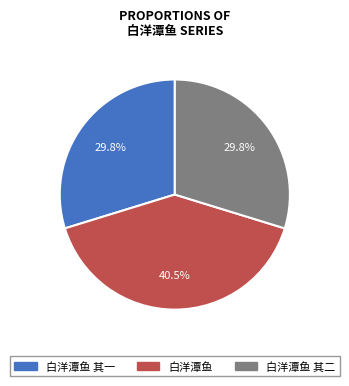

What percentage is the 白洋潭鱼 其一 slice, to the nearest percent?

30%